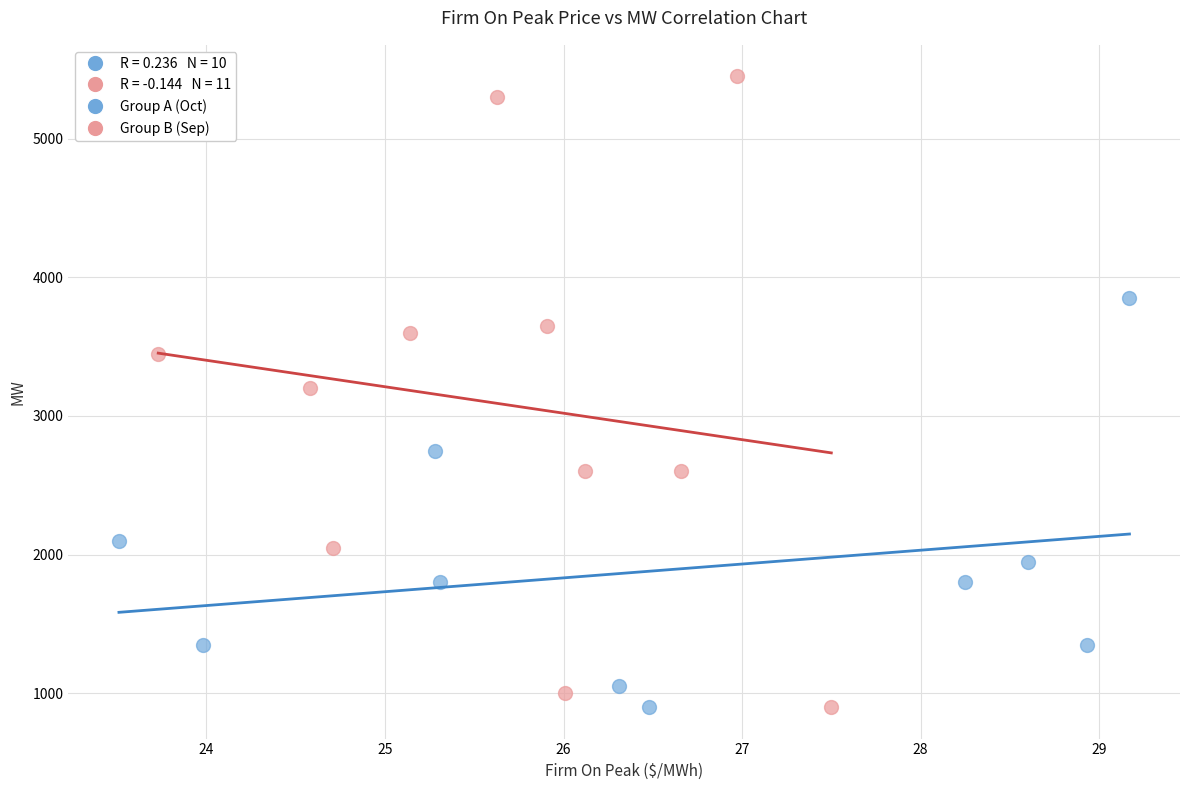

Which series has the largest Y range (max minus min)?

Group B (Sep)